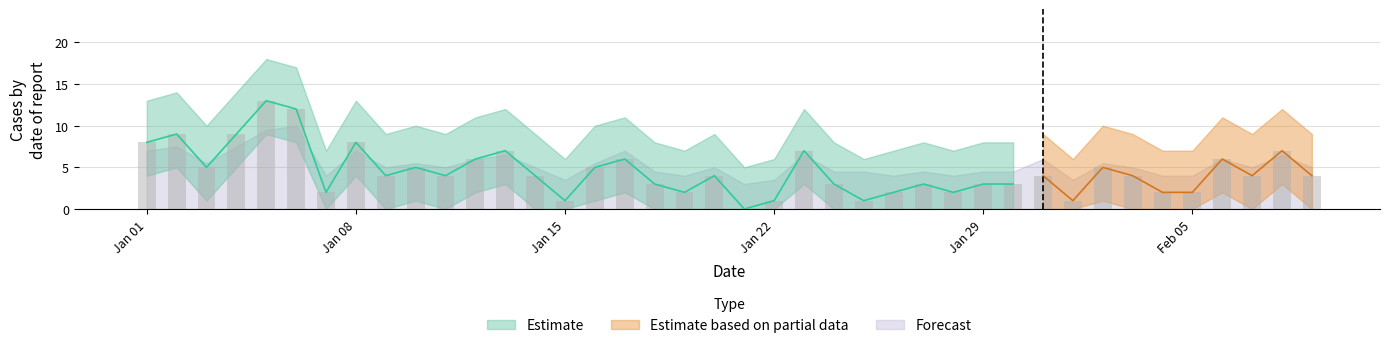

Reading right to left, transcribe all the data shown in this chart.

Estimate: 2023-02-09=4	2023-02-08=7	2023-02-07=4	2023-02-06=6	2023-02-05=2	2023-02-04=2	2023-02-03=4	2023-02-02=5	2023-02-01=1	2023-01-31=4	2023-01-30=3	2023-01-29=3	2023-01-28=2	2023-01-27=3	2023-01-26=2	2023-01-25=1	2023-01-24=3	2023-01-23=7	2023-01-22=1	2023-01-21=0	2023-01-20=4	2023-01-19=2	2023-01-18=3	2023-01-17=6	2023-01-16=5	2023-01-15=1	2023-01-14=4	2023-01-13=7	2023-01-12=6	2023-01-11=4	2023-01-10=5	2023-01-09=4	2023-01-08=8	2023-01-07=2	2023-01-06=12	2023-01-05=13	2023-01-04=9	2023-01-03=5	2023-01-02=9	2023-01-01=8
Estimate upper: 2023-02-09=9	2023-02-08=12	2023-02-07=9	2023-02-06=11	2023-02-05=7	2023-02-04=7	2023-02-03=9	2023-02-02=10	2023-02-01=6	2023-01-31=9	2023-01-30=8	2023-01-29=8	2023-01-28=7	2023-01-27=8	2023-01-26=7	2023-01-25=6	2023-01-24=8	2023-01-23=12	2023-01-22=6	2023-01-21=5	2023-01-20=9	2023-01-19=7	2023-01-18=8	2023-01-17=11	2023-01-16=10	2023-01-15=6	2023-01-14=9	2023-01-13=12	2023-01-12=11	2023-01-11=9	2023-01-10=10	2023-01-09=9	2023-01-08=13	2023-01-07=7	2023-01-06=17	2023-01-05=18	2023-01-04=14	2023-01-03=10	2023-01-02=14	2023-01-01=13
Estimate lower: 2023-02-09=0	2023-02-08=3	2023-02-07=0	2023-02-06=2	2023-02-05=0	2023-02-04=0	2023-02-03=0	2023-02-02=1	2023-02-01=0	2023-01-31=0	2023-01-30=0	2023-01-29=0	2023-01-28=0	2023-01-27=0	2023-01-26=0	2023-01-25=0	2023-01-24=0	2023-01-23=3	2023-01-22=0	2023-01-21=0	2023-01-20=0	2023-01-19=0	2023-01-18=0	2023-01-17=2	2023-01-16=1	2023-01-15=0	2023-01-14=0	2023-01-13=3	2023-01-12=2	2023-01-11=0	2023-01-10=1	2023-01-09=0	2023-01-08=4	2023-01-07=0	2023-01-06=8	2023-01-05=9	2023-01-04=5	2023-01-03=1	2023-01-02=5	2023-01-01=4
Forecast: 2023-02-09=0	2023-02-08=0	2023-02-07=0	2023-02-06=0	2023-02-05=0	2023-02-04=0	2023-02-03=0	2023-02-02=0	2023-02-01=0	2023-01-31=1	2023-01-30=0	2023-01-29=0	2023-01-28=0	2023-01-27=0	2023-01-26=0	2023-01-25=1	2023-01-24=0	2023-01-23=0	2023-01-22=0	2023-01-21=0	2023-01-20=0	2023-01-19=0	2023-01-18=0	2023-01-17=1	2023-01-16=0	2023-01-15=0	2023-01-14=0	2023-01-13=0	2023-01-12=0	2023-01-11=0	2023-01-10=0	2023-01-09=0	2023-01-08=0	2023-01-07=0	2023-01-06=1	2023-01-05=0	2023-01-04=0	2023-01-03=0	2023-01-02=0	2023-01-01=0